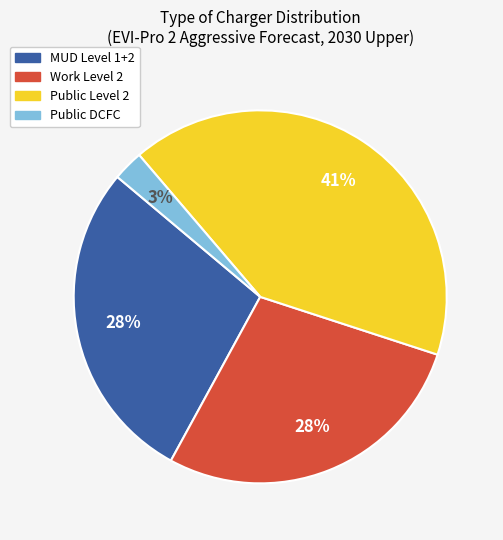

Is there a majority slice in this chart?

No